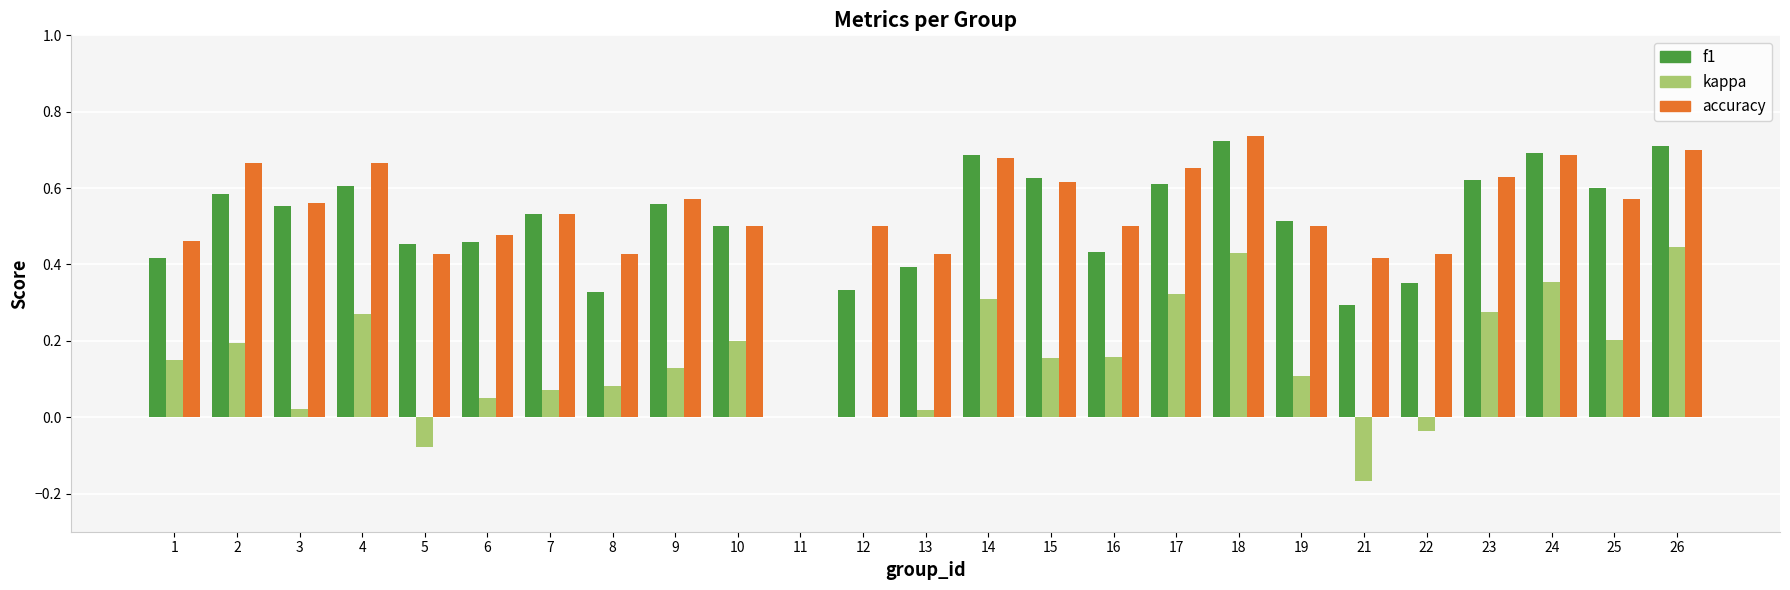

What is the total value across all series at 15?

1.4